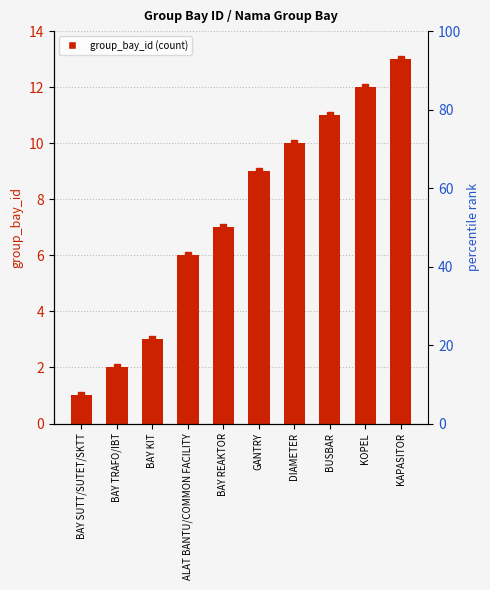

Reading left to right, what are all the values shown in this chart?

1	2	3	6	7	9	10	11	12	13